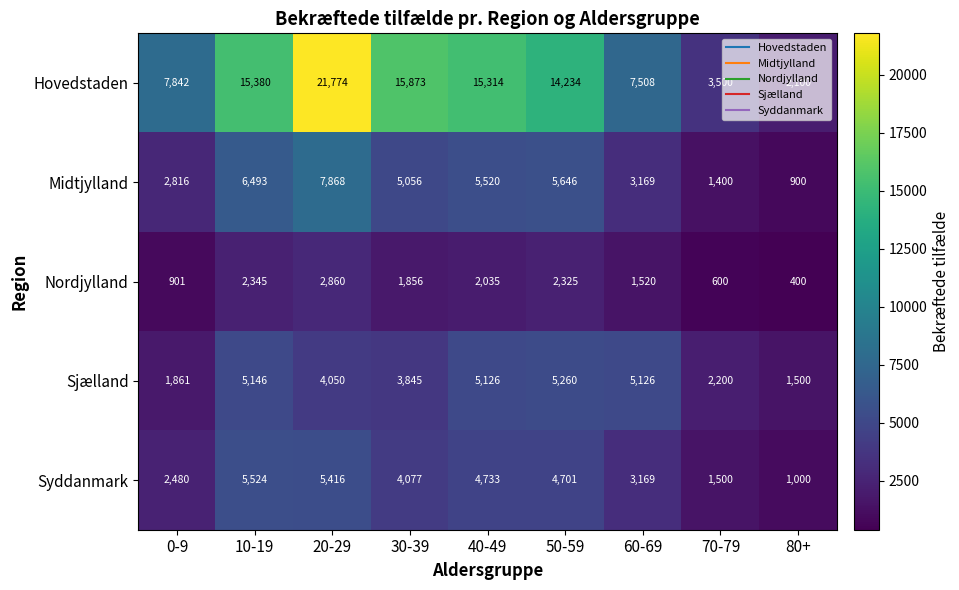

Which series has the largest range (max minus min)?

Hovedstaden